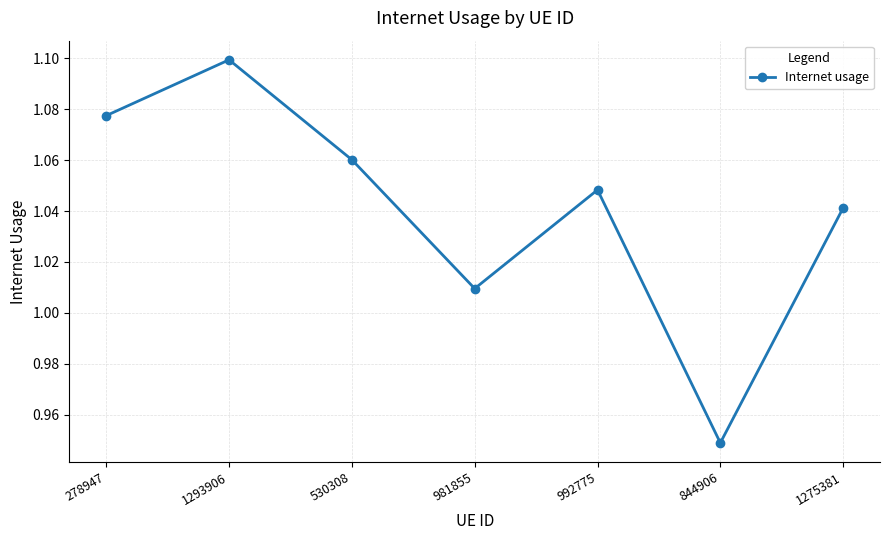

List the labels in order of value, smallest first.

844906, 981855, 1275381, 992775, 530308, 278947, 1293906